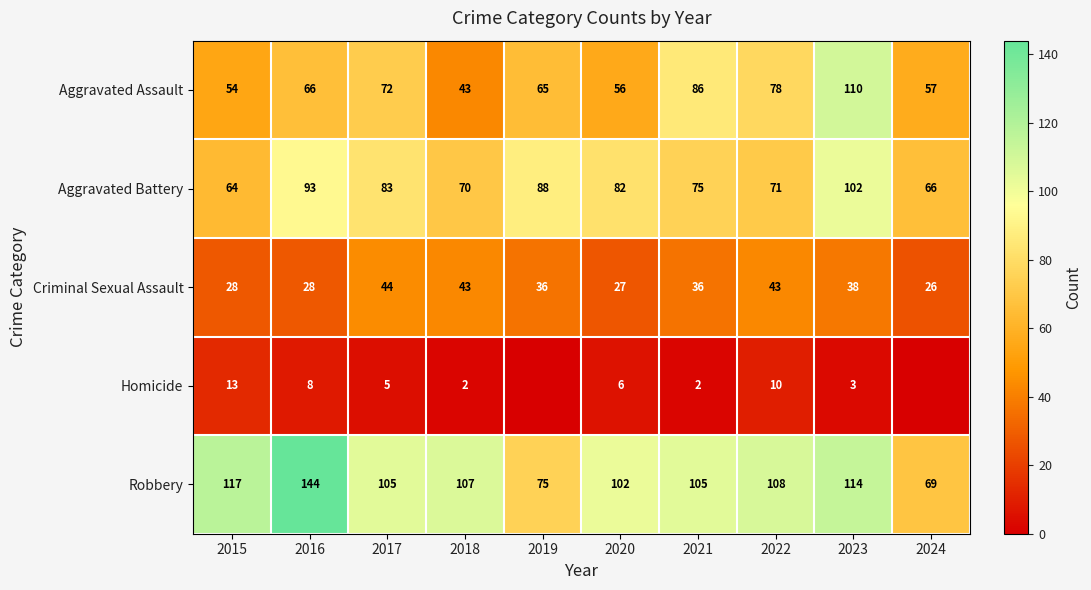

At which label is Aggravated Assault closest to 76?

2022